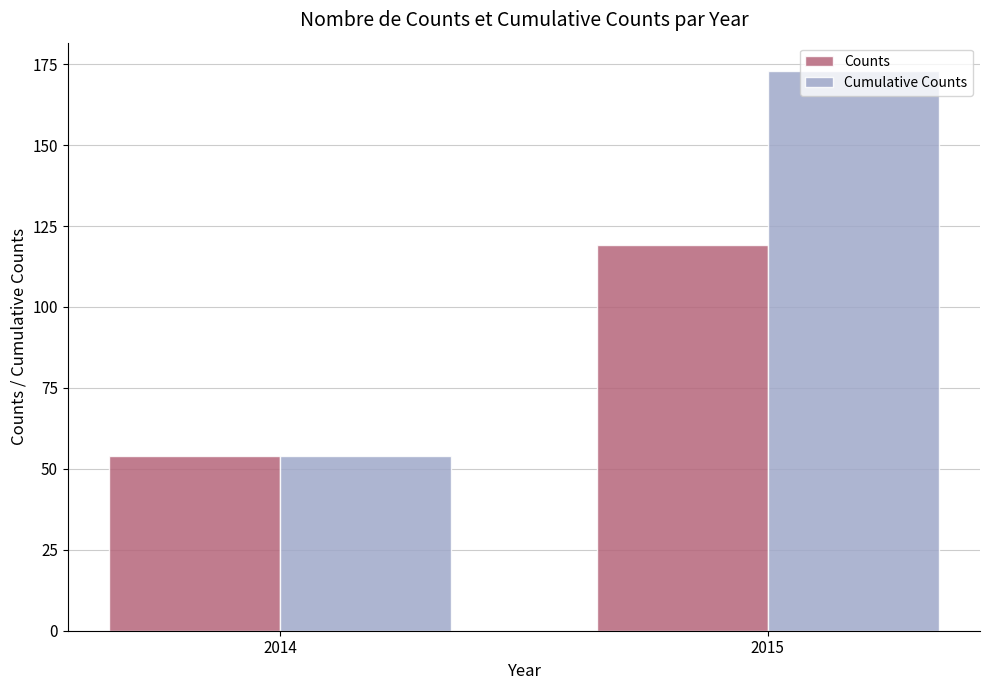

Reading left to right, extract all data points from this chart.

Counts: 2014=54	2015=119
Cumulative Counts: 2014=54	2015=173